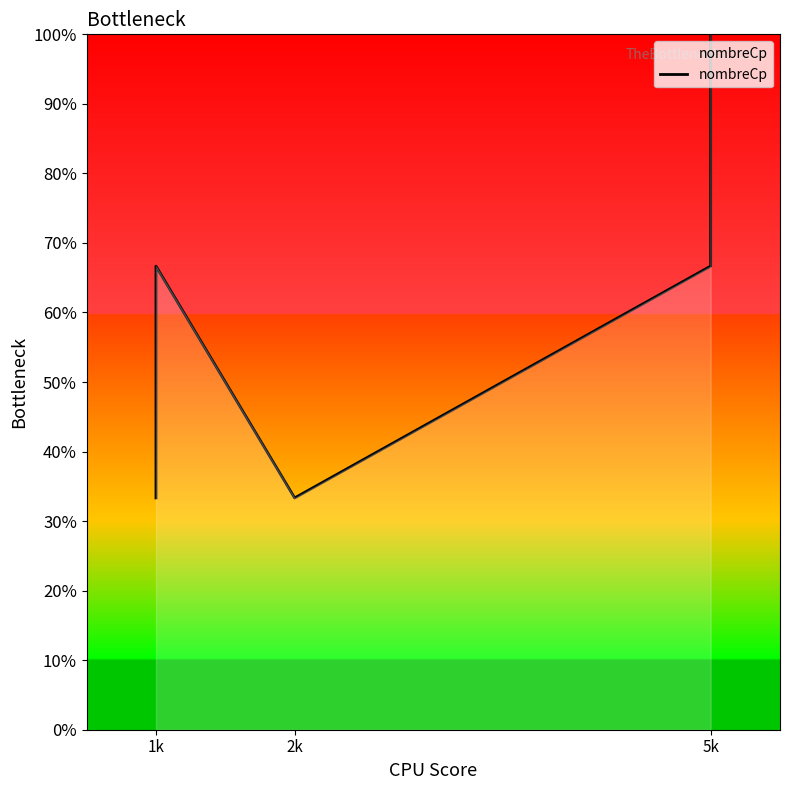

True or false: the data shows 0.9 at 1k.

False